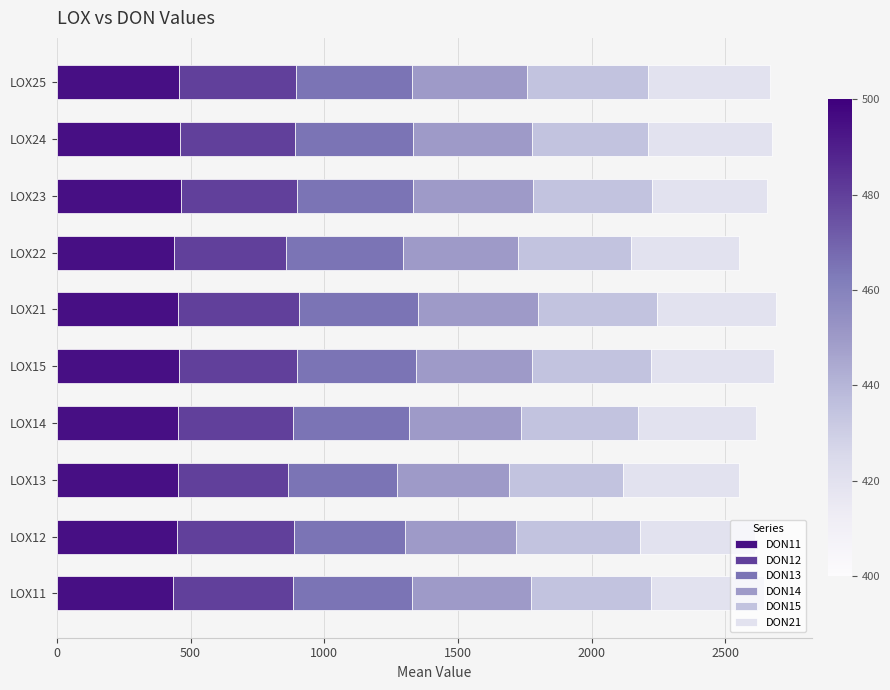

What is the total value across all series at LOX13?

2553.2